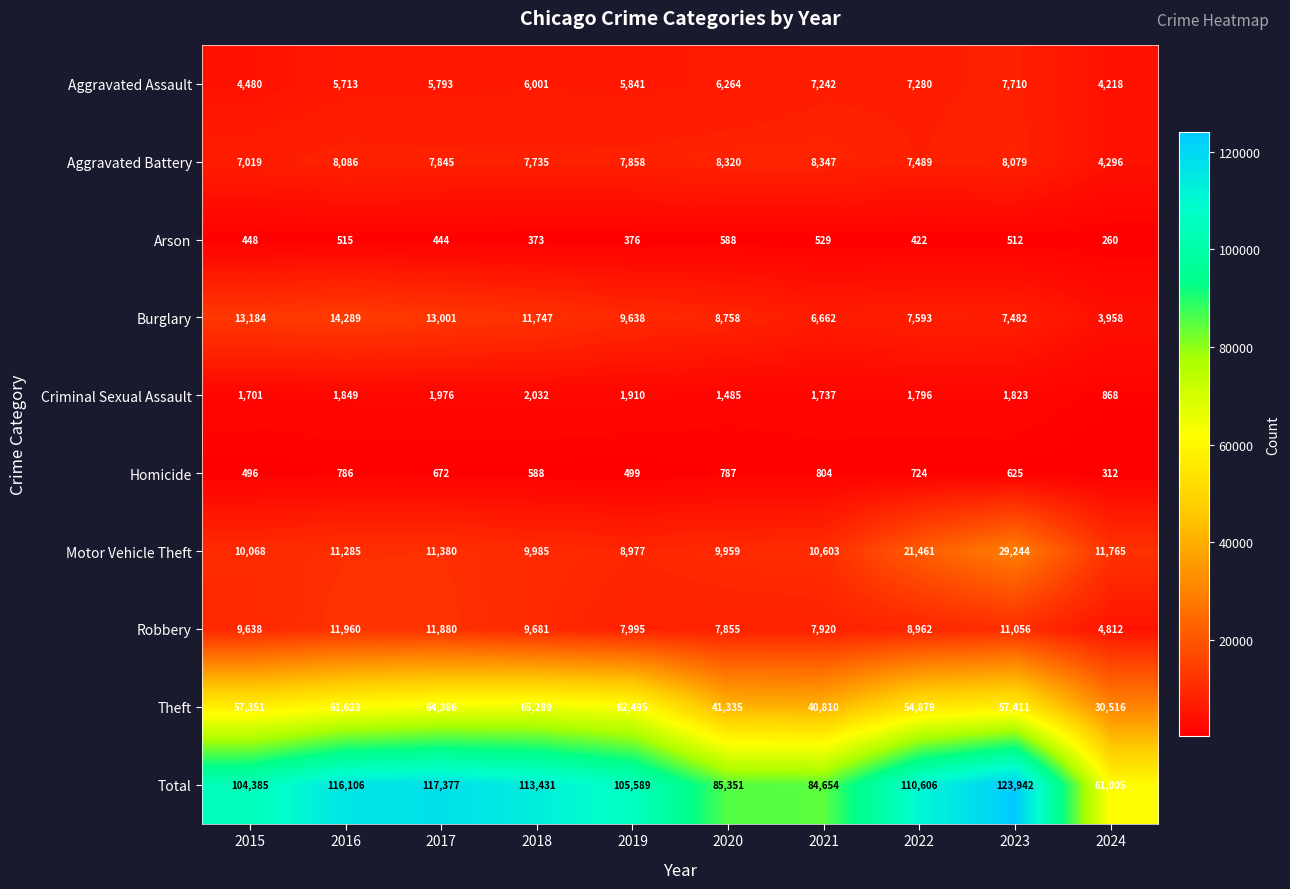

The value of Criminal Sexual Assault at 2017 is 2825. True or false?

False